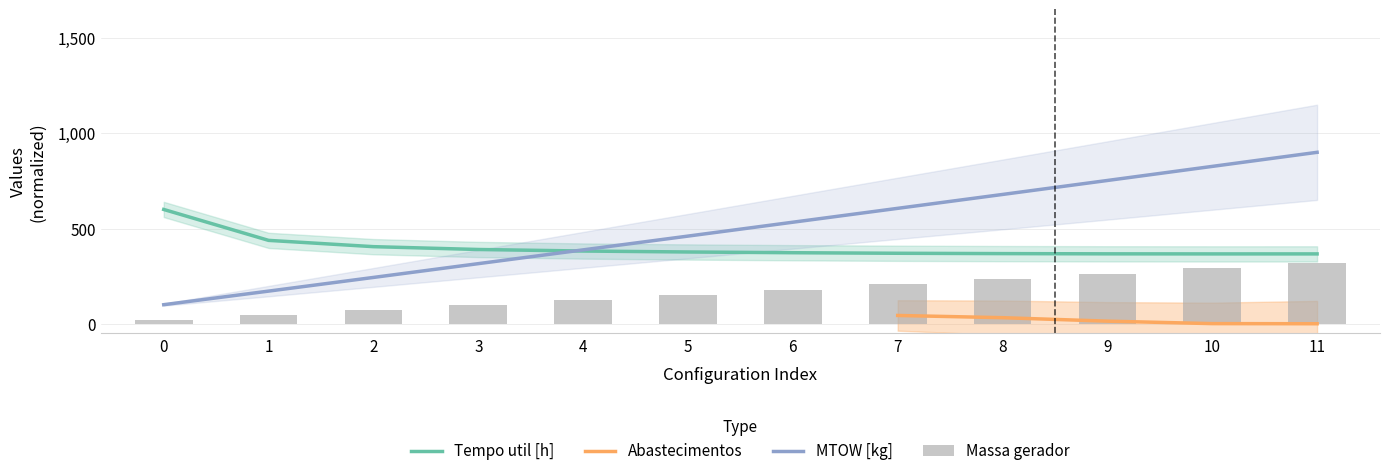

Which series has the largest total across all categories?

Autonomia Projetada [h]